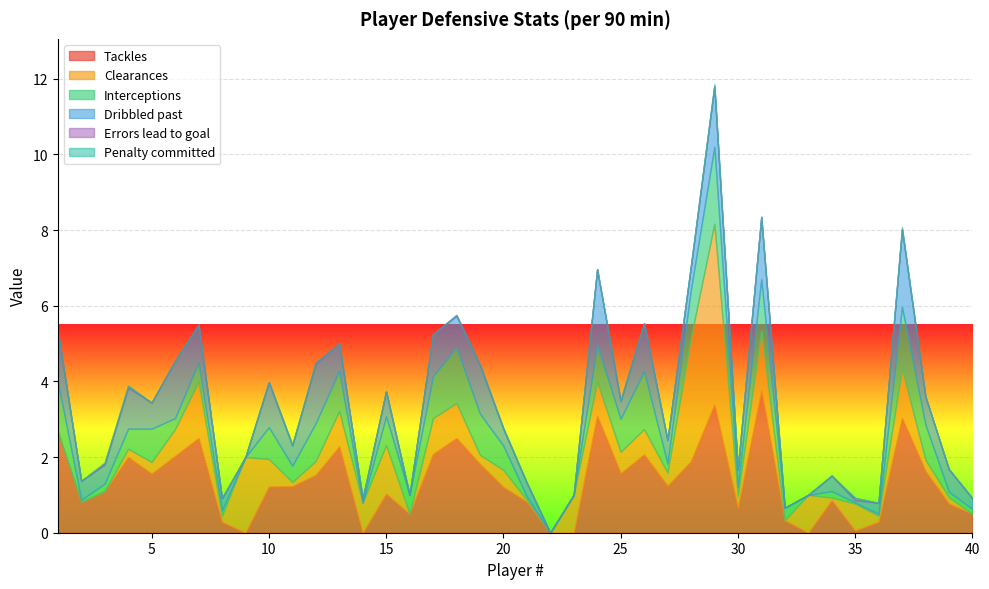

Which series has the largest range (max minus min)?

Clearances